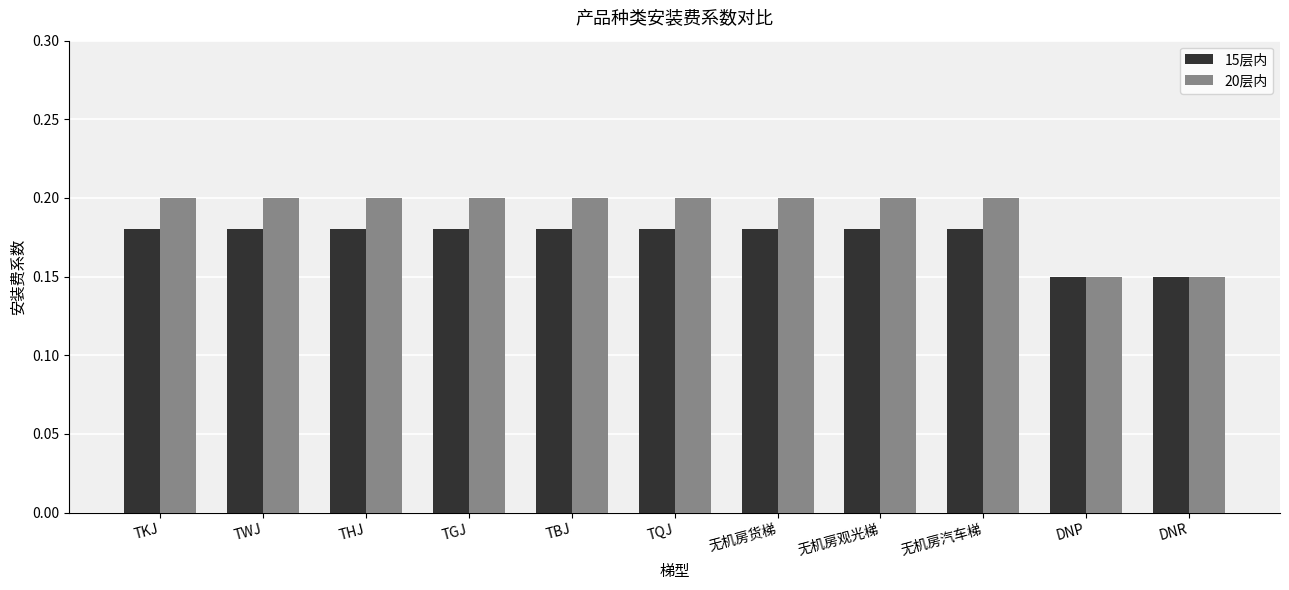

Is it true that 20层内 equals 0.1 at TWJ?

False